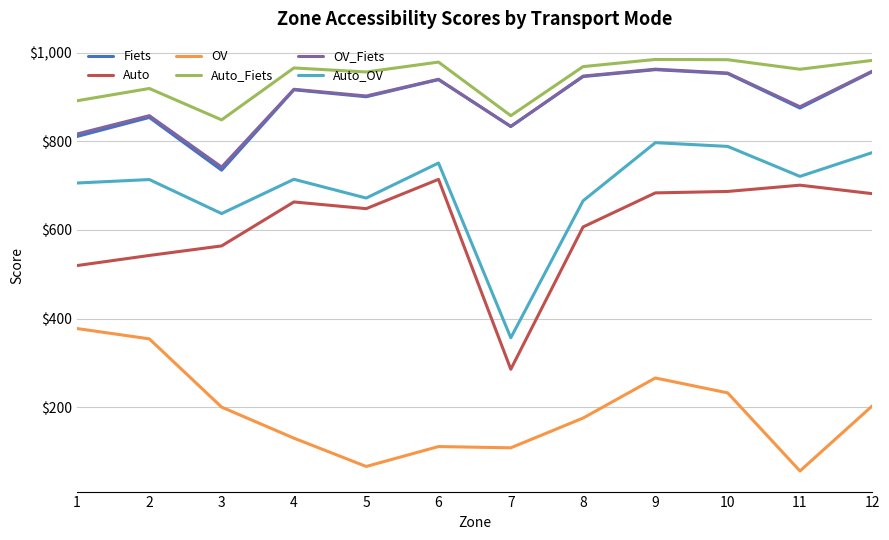

At which category does Auto_Fiets reach its first local valley?

3